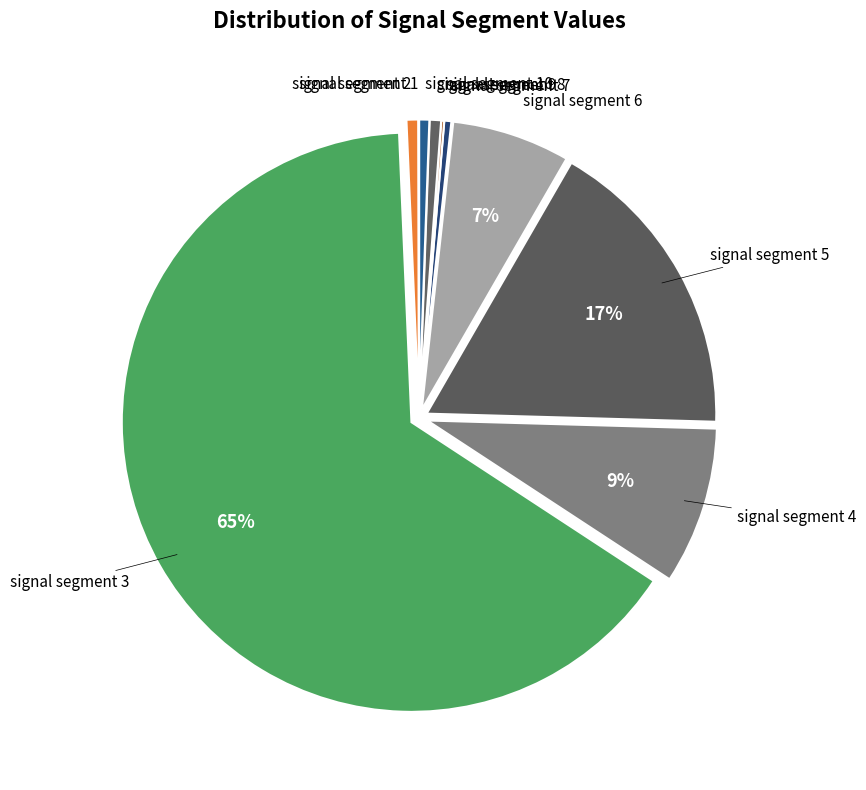

True or false: signal segment 9 accounts for 8% of the total.

False